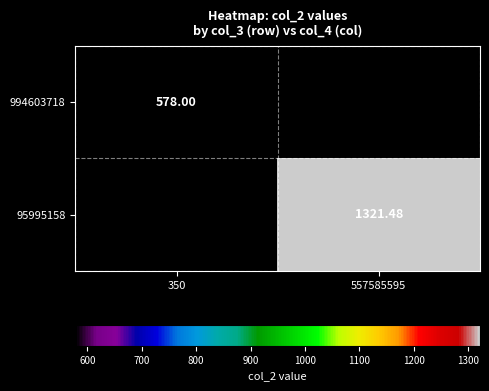

The 994603718 series shows 0.0 at 557585595. True or false?

True